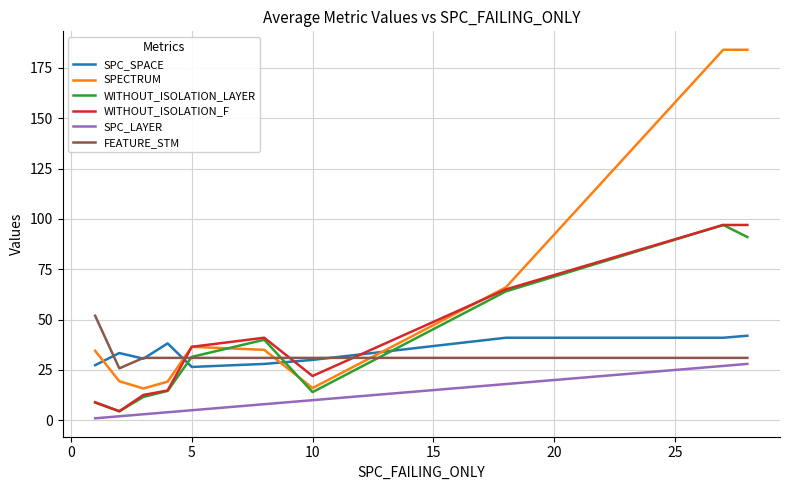

Which series has the widest spread of values?

SPECTRUM